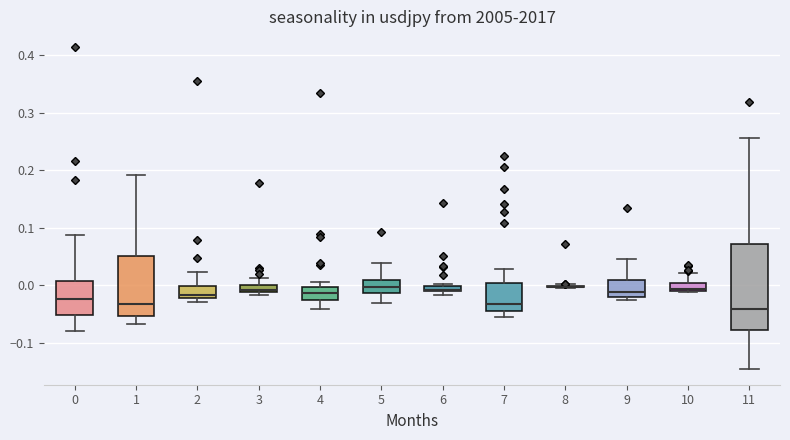

Comparing the boxes themselves (not the whiskers), which one is the tallest?

11